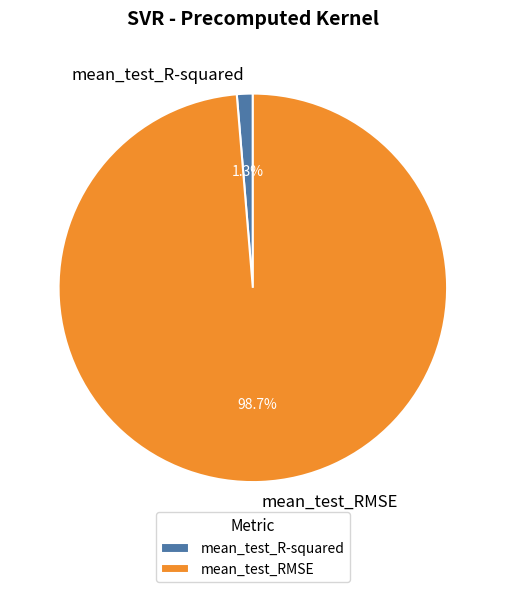

To the nearest percent, what portion does mean_test_R-squared represent?

1%